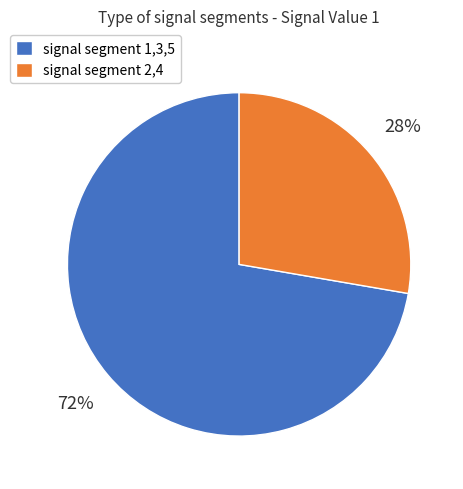

To the nearest percent, what is the average slice percentage?

50%